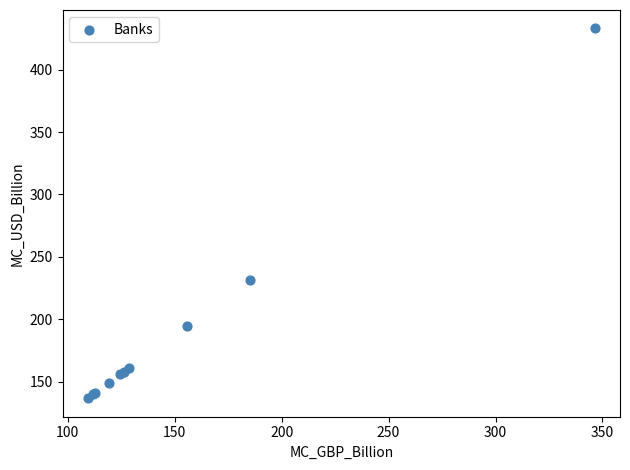

What Y value in the scatter plot is closest to 284?

231.5